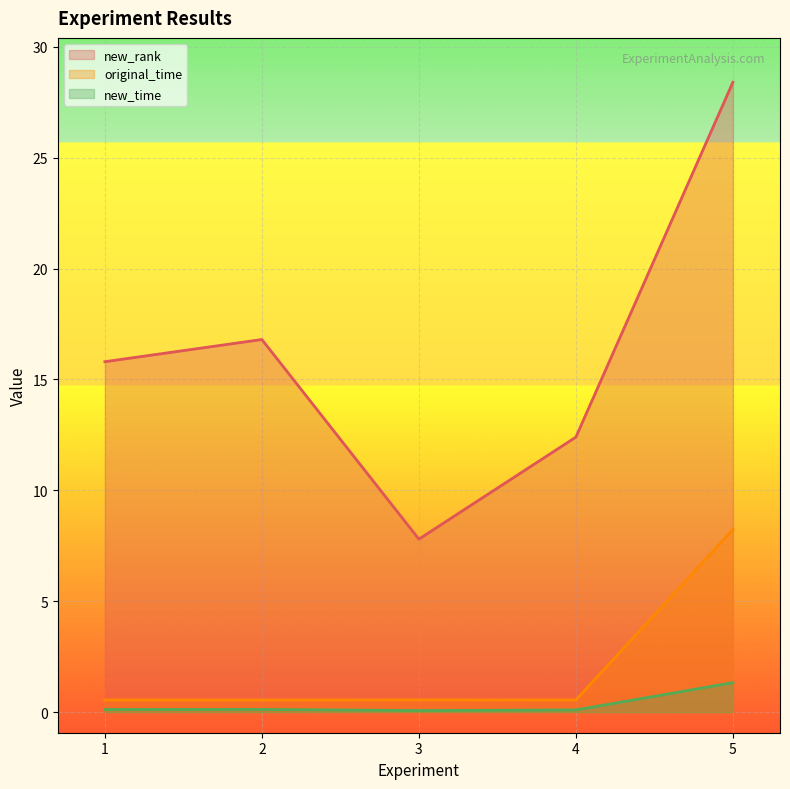

How many data points does each series have?

5